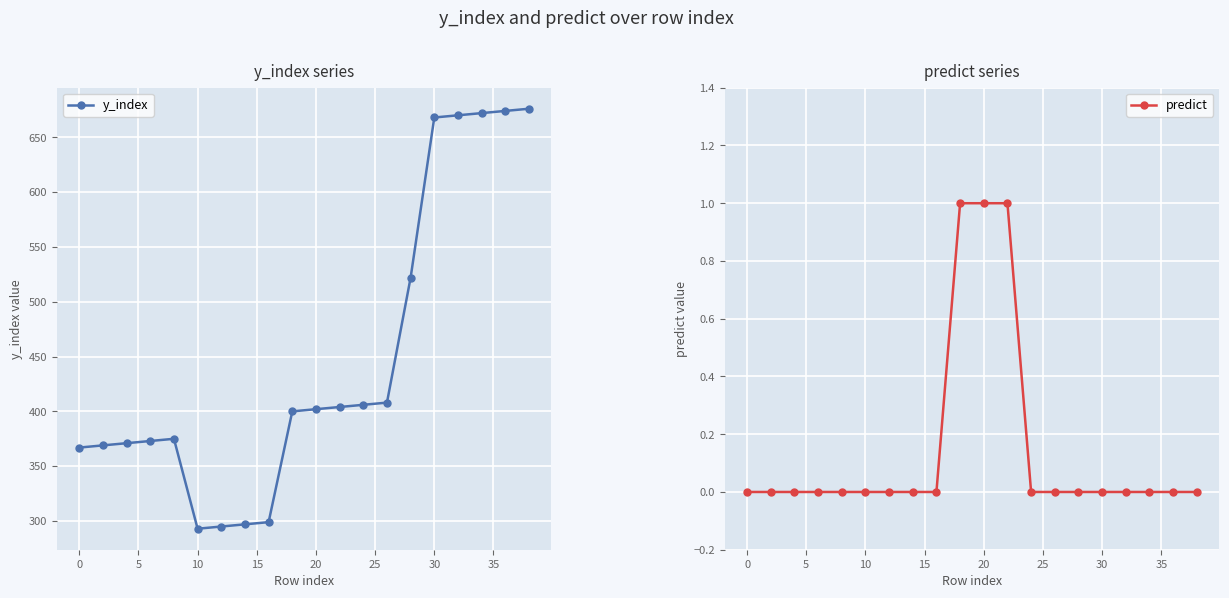

List the series in order of their peak value, highest first.

y_index, predict